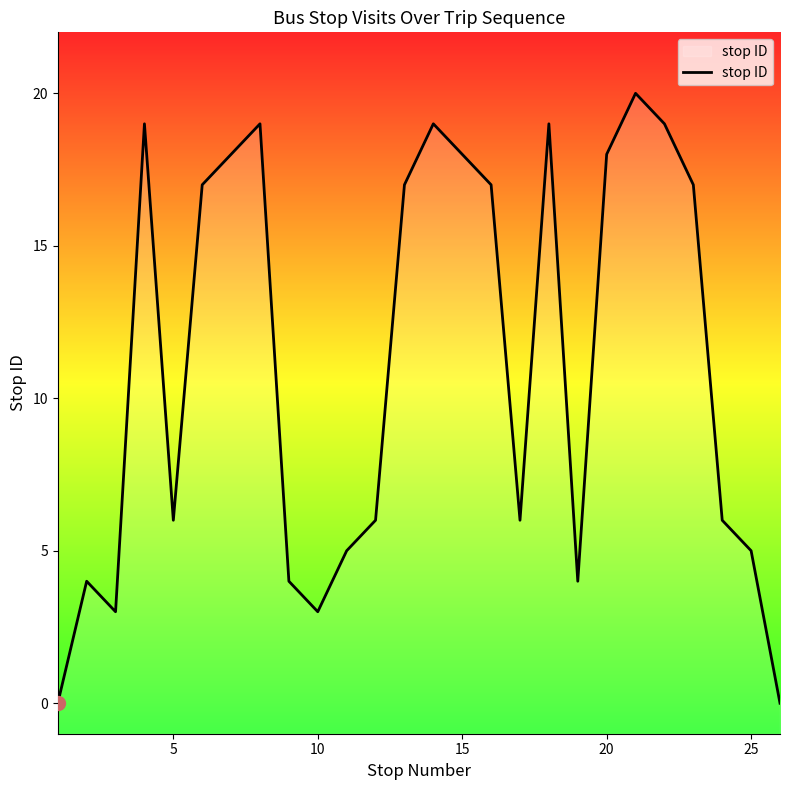

True or false: the data has more than 0 interior local peaks.

True